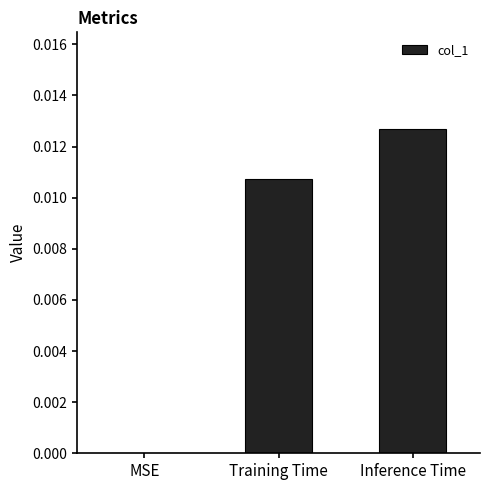

Where is the data nearest to the value 0?

MSE